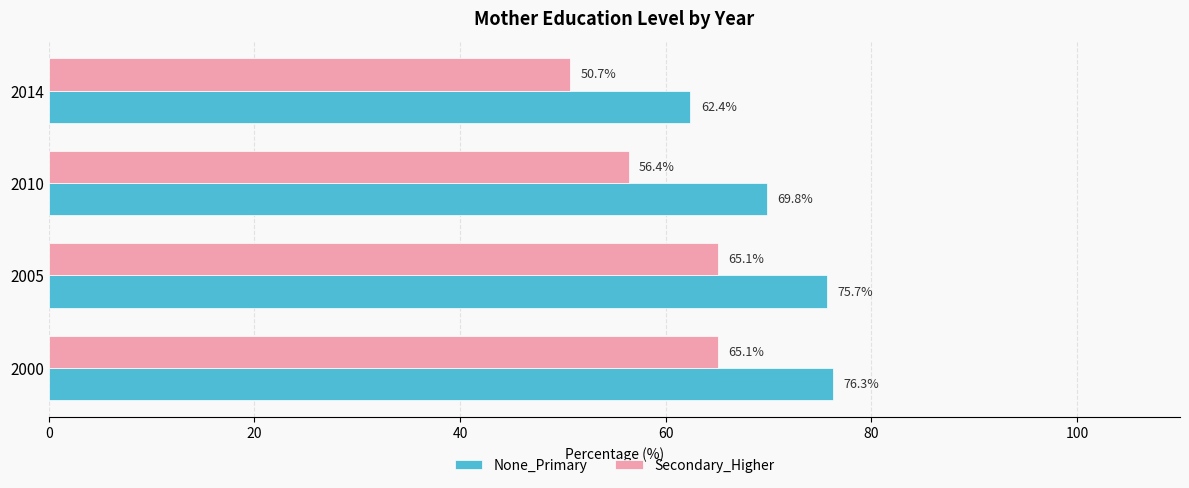

Read the None_Primary value at 2014.

62.4